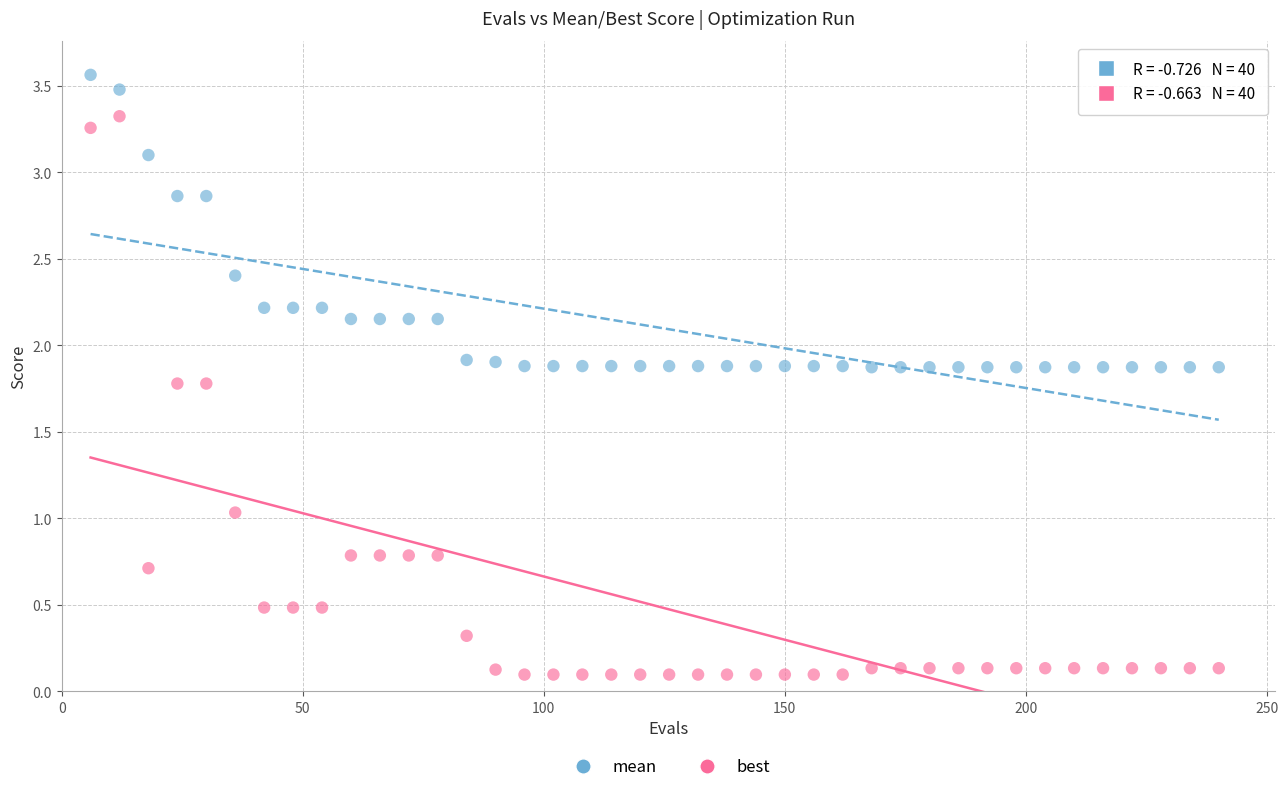

Which series has the widest spread of Y values?

best